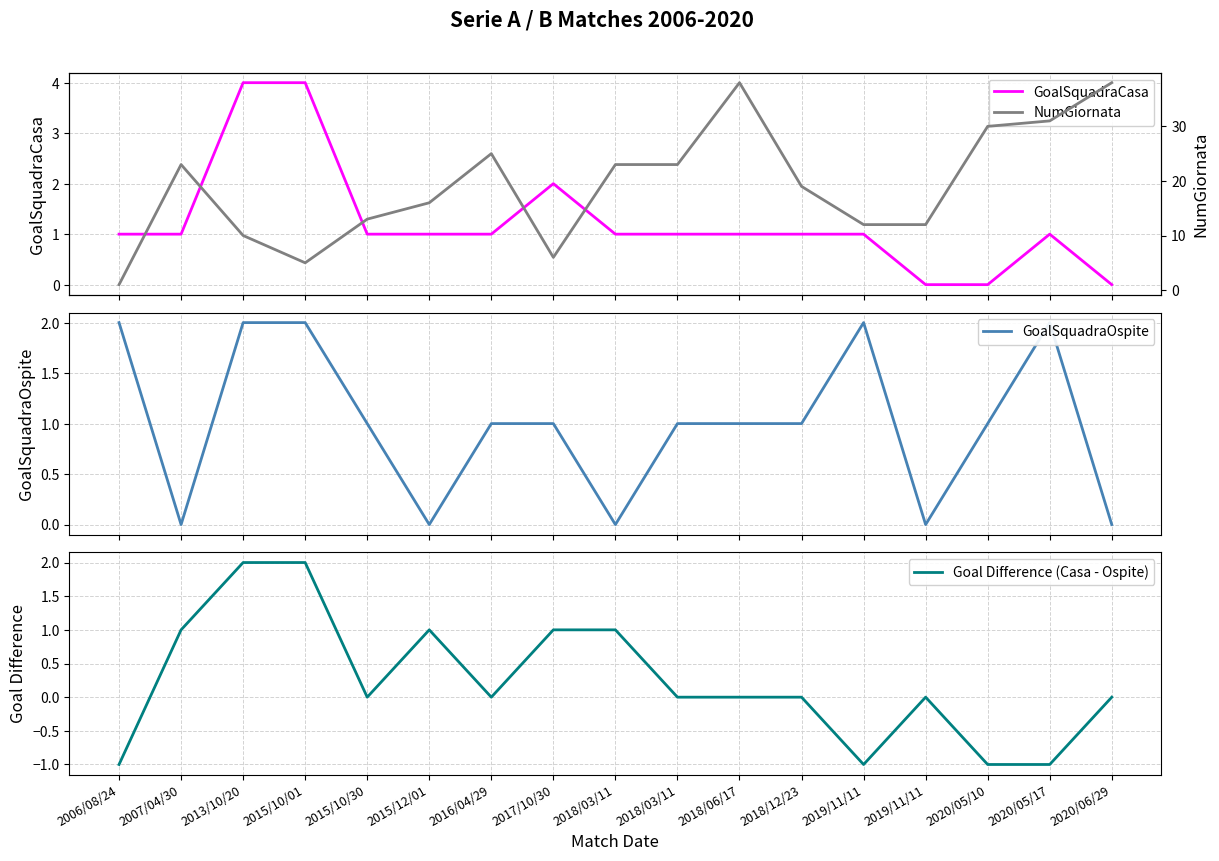

True or false: GoalSquadraCasa has more than 2 interior local peaks.

False